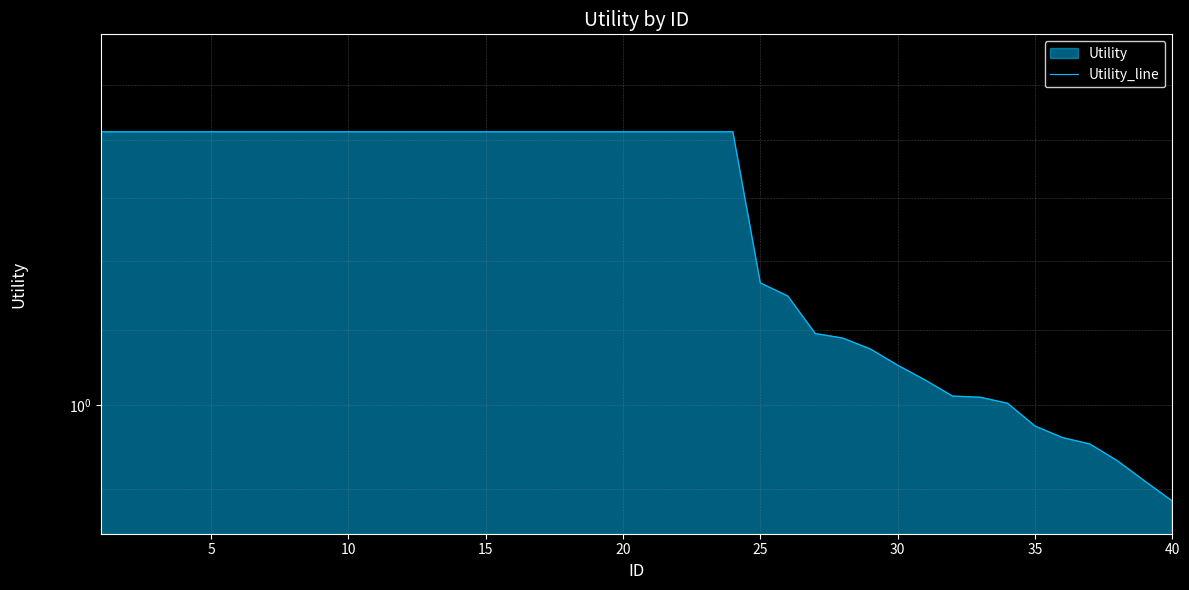

What is the minimum value shown in the chart?

0.9